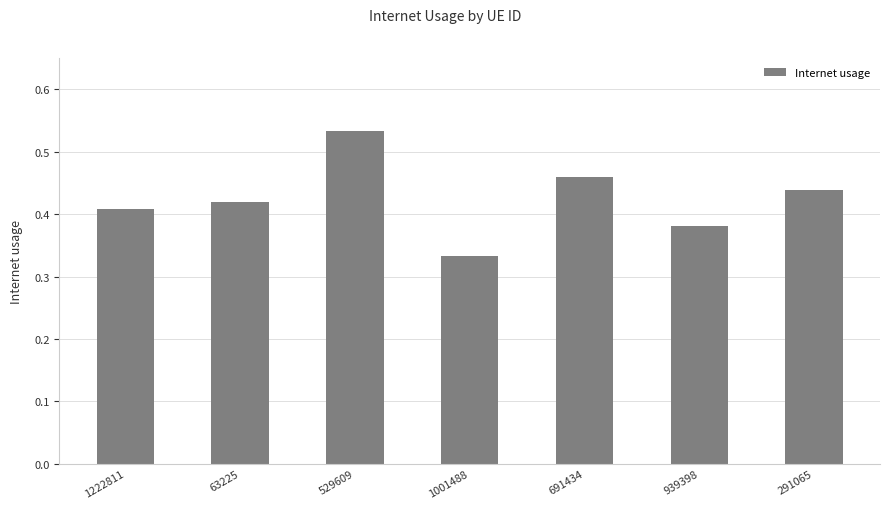

At which category does the chart reach its minimum across all series?

1001488